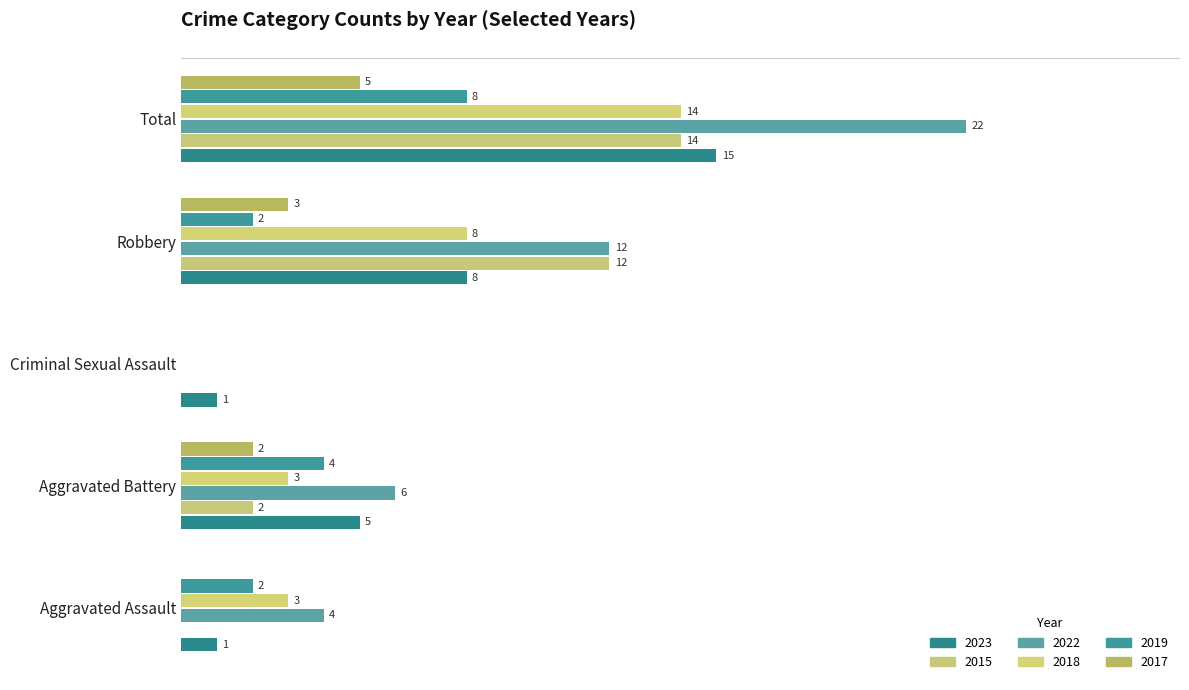

Where does the 2023 series first go above 5?

Robbery